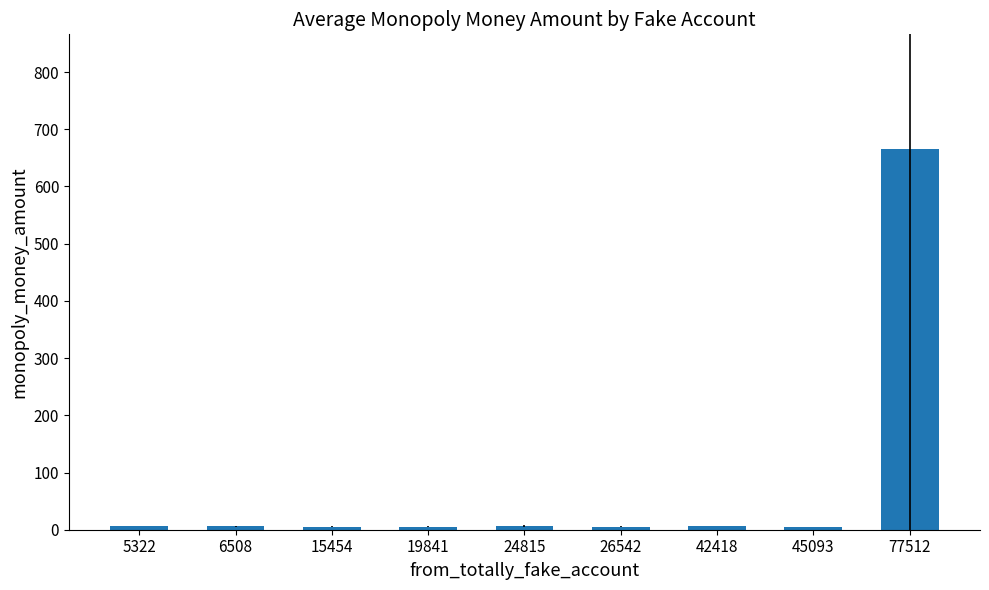

What is the sum of all values?

712.8